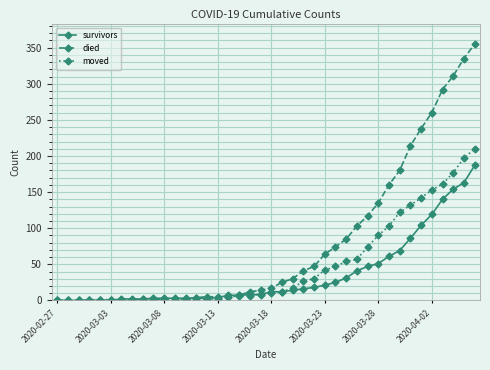

Which series has the largest total across all categories?

died